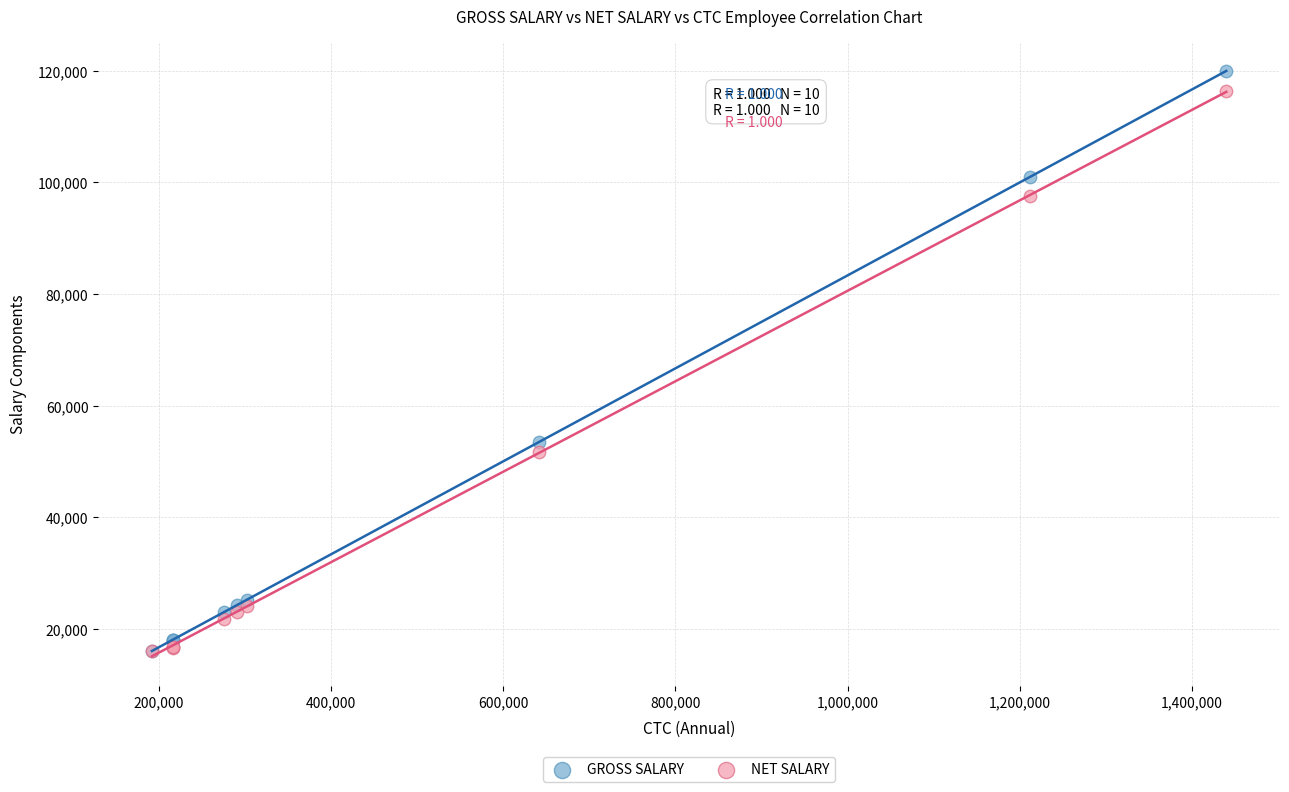

Which series contains the highest Y value?

GROSS SALARY